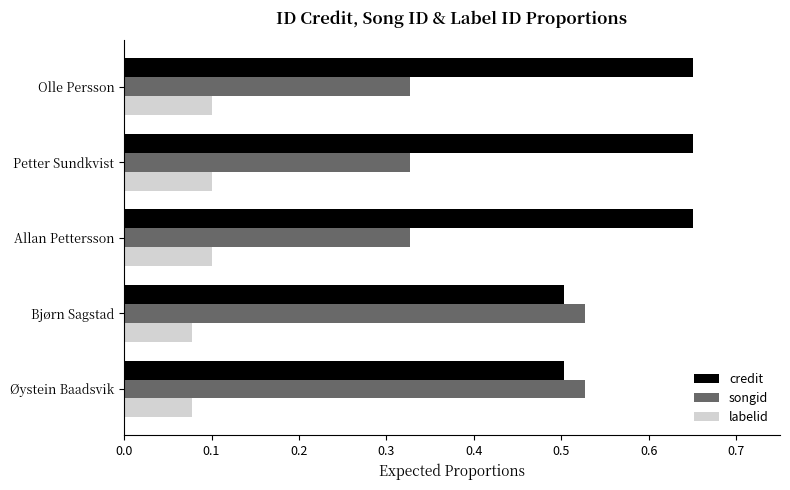

What is the total value across all series at Petter Sundkvist?

1.1